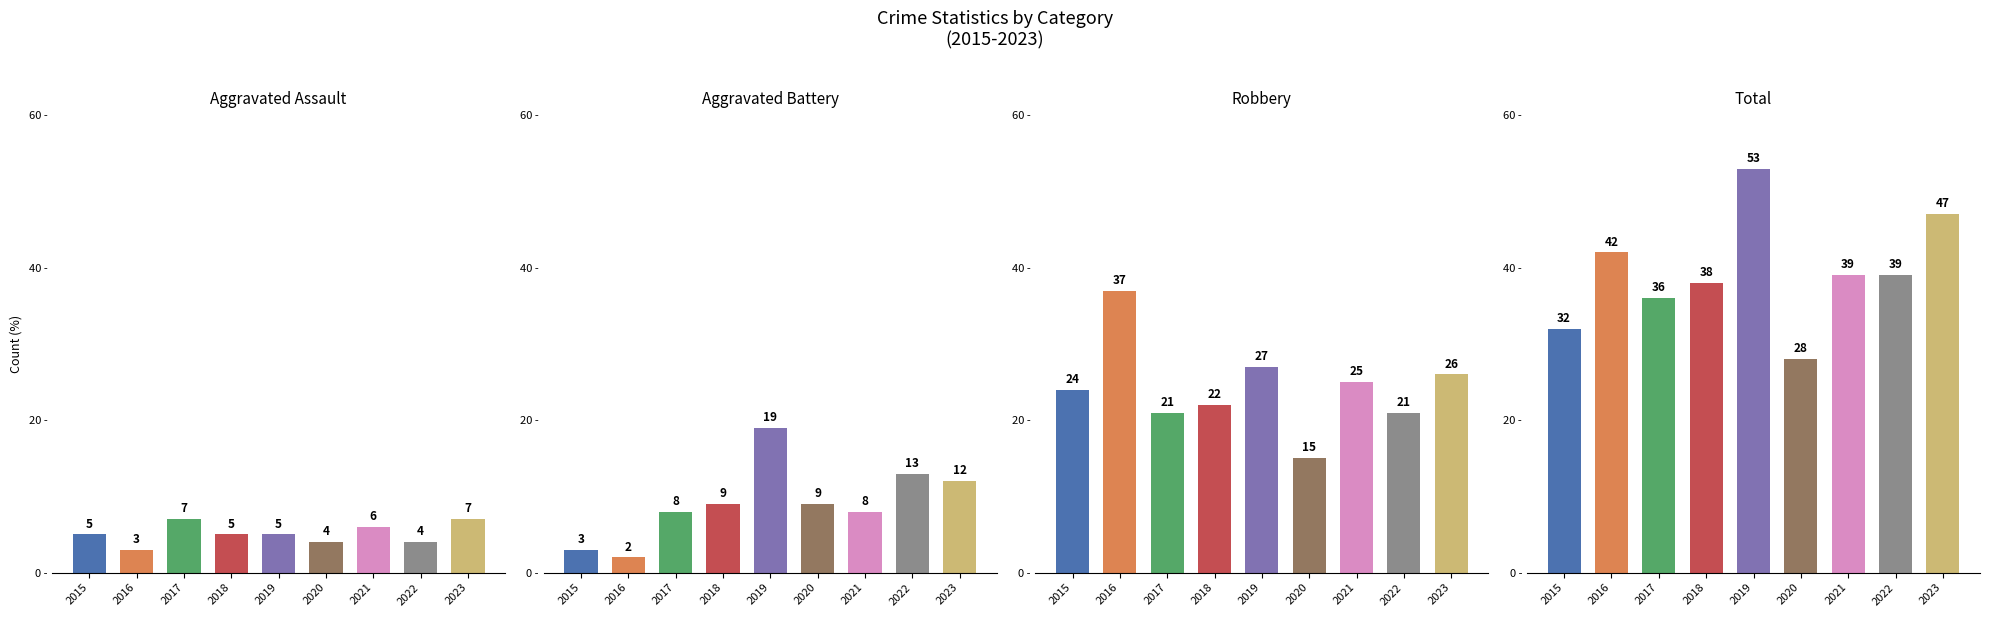

Between 2018 and 2017, which is larger?

2017